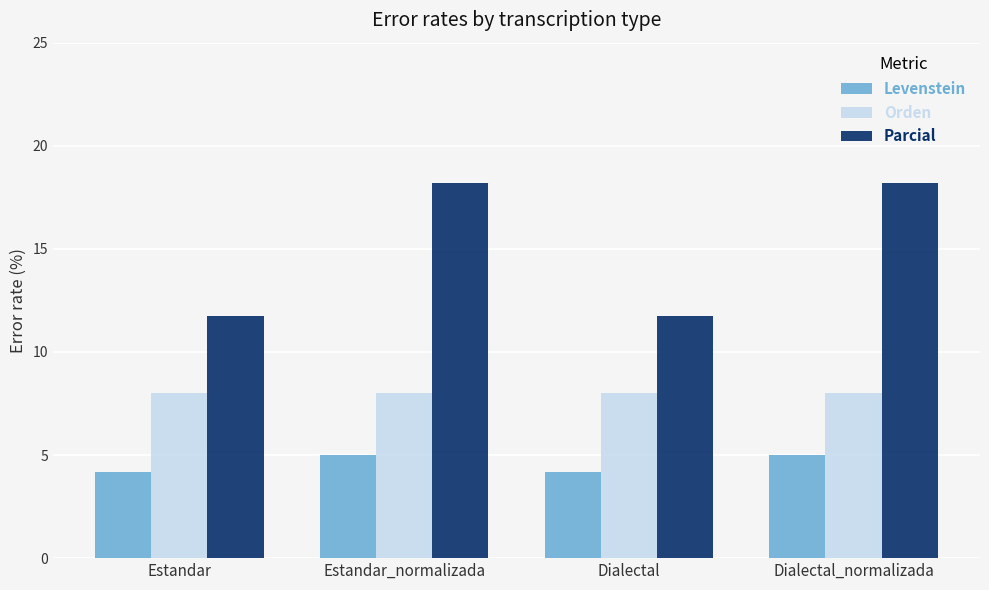

Rank the series by their average value, from highest to lowest.

Parcial, Orden, Levenstein